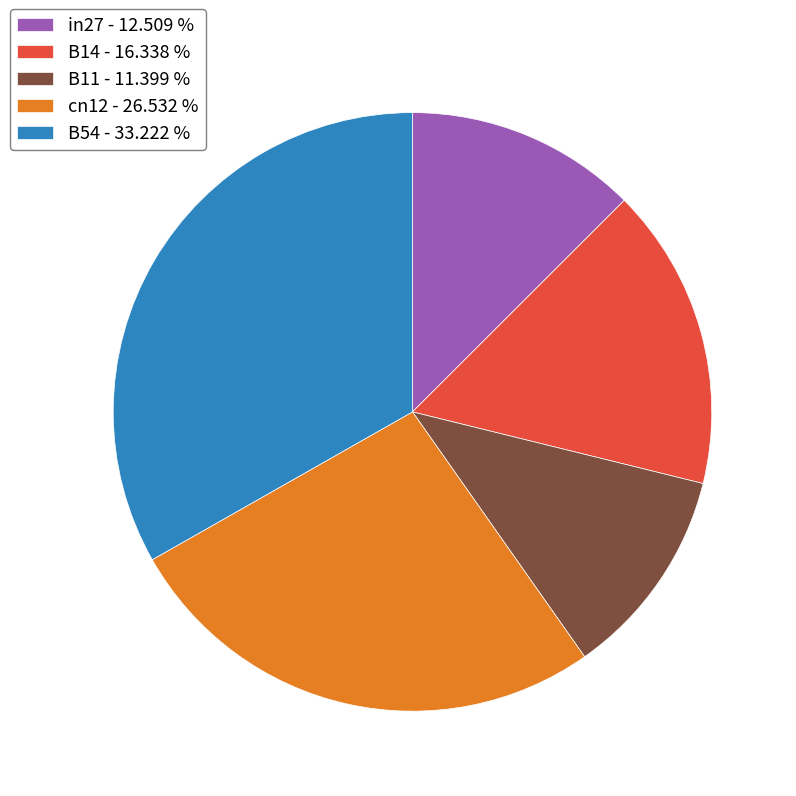

Which slice is the smallest?

B11